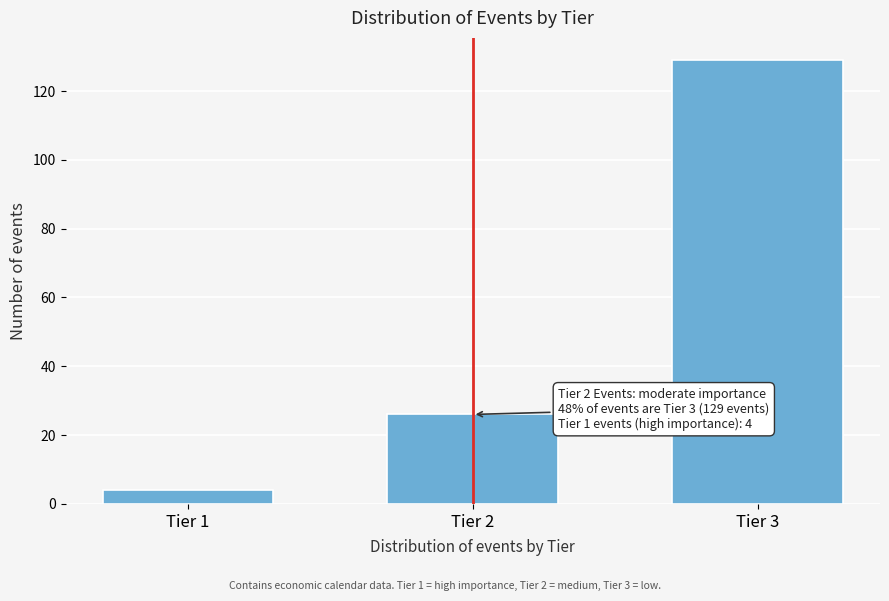

Reading left to right, what are all the values shown in this chart?

Tier 1=4	Tier 2=26	Tier 3=129